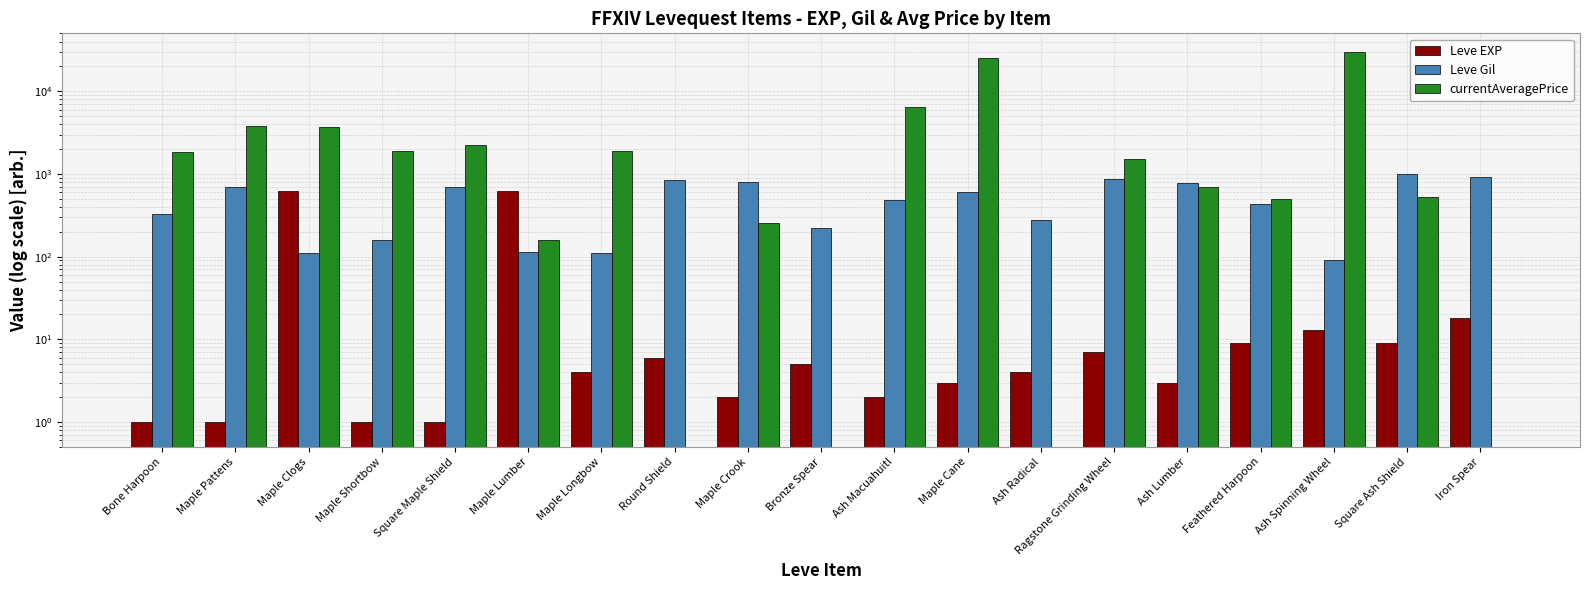

Reading left to right, list all the values displayed in this chart.

Leve EXP: 1.0	1.0	630.0	1.0	1.0	630.0	4.0	6.0	2.0	5.0	2.0	3.0	4.0	7.0	3.0	9.0	13.0	9.0	18.0
Leve Gil: 330.0	690.0	112.0	160.0	690.0	113.0	110.0	840.0	790.0	220.0	490.0	600.0	280.0	880.0	780.0	430.0	90.0	990.0	910.0
currentAveragePrice: 1820.0	3763.0	3742.0	1893.0	2219.0	159.5	1894.0	0.0	256.6	0.0	6500.0	24998.5	0.0	1500.0	696.9	499.0	30000.0	521.9	0.0